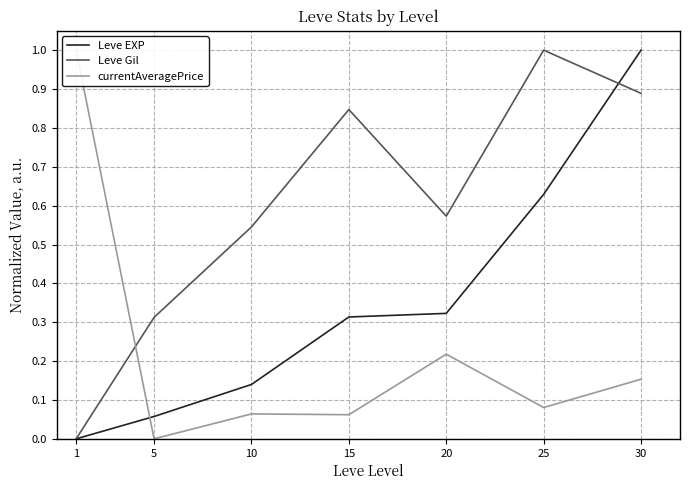

What is the sum of the Leve EXP values at 1 and 30?

1.0